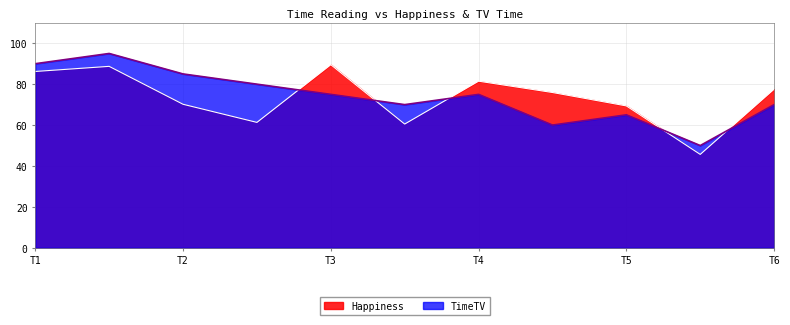

What is the greatest value displayed?

95.0